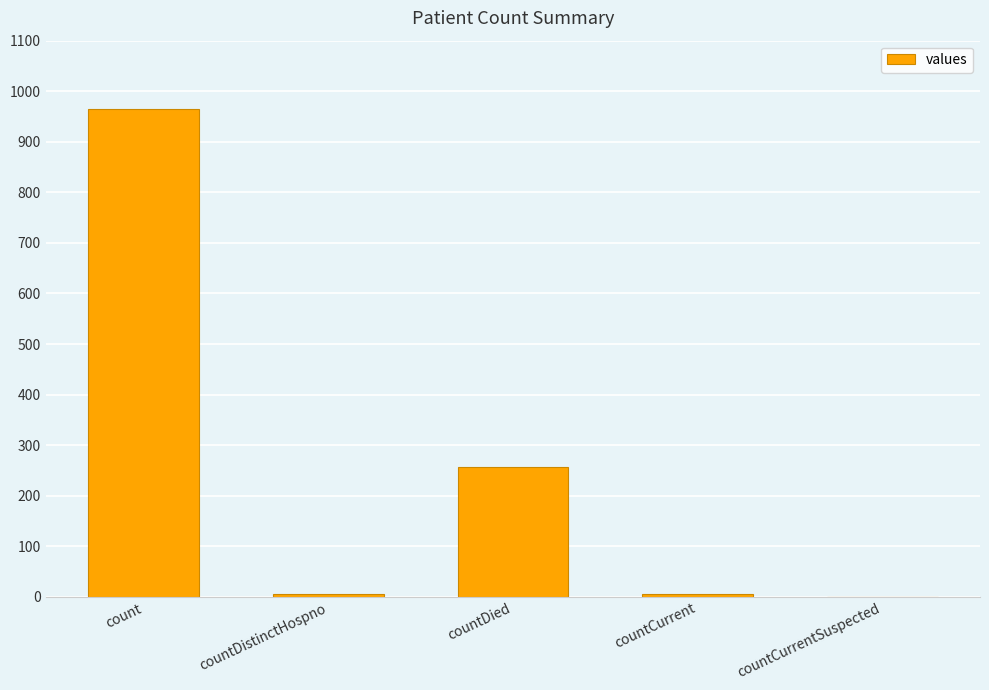

The value at count is 964. True or false?

True